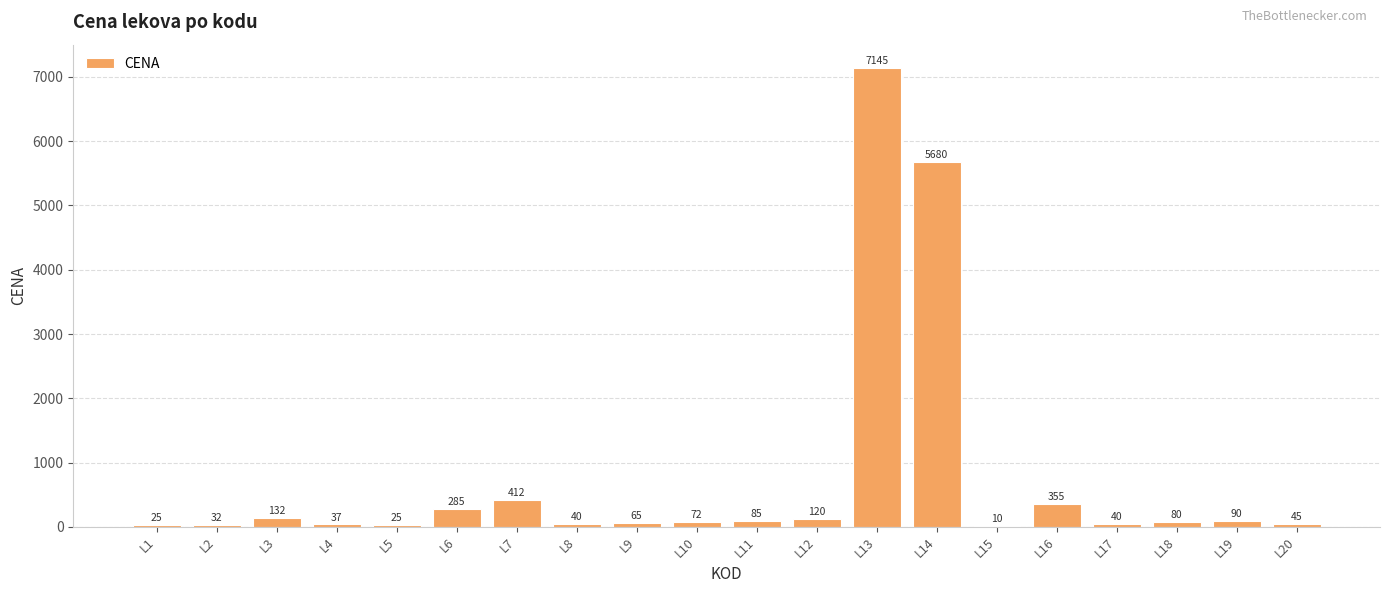

Where does the data first go above 80?

L3